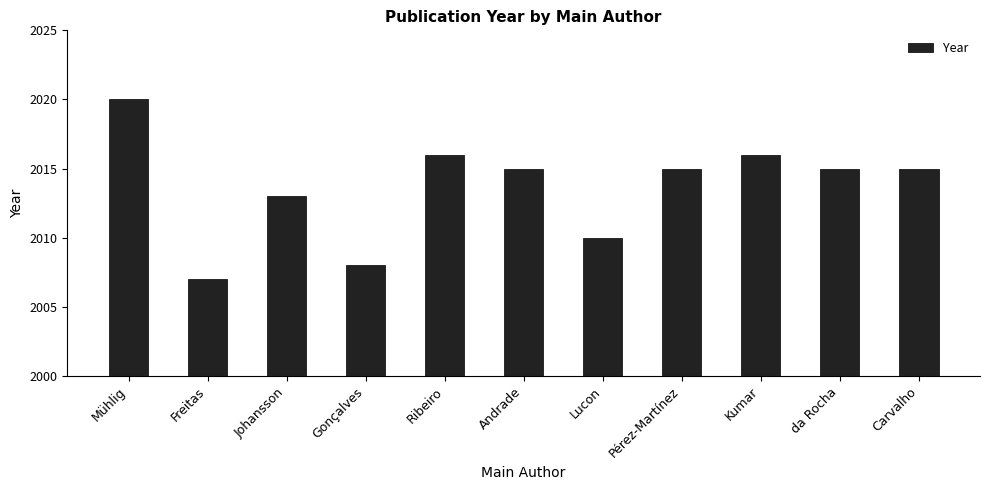

The chart shows a value of 1045 at Gonçalves. True or false?

False